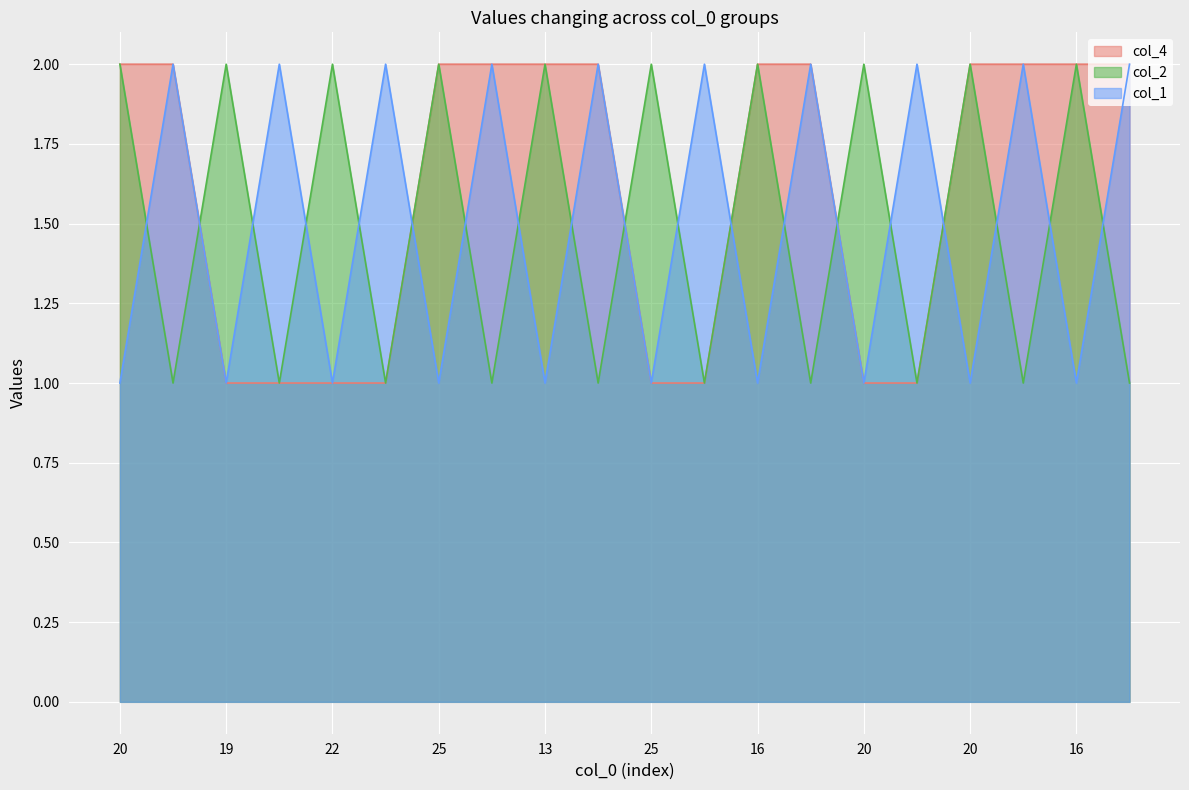

At which category is the sum across all series the highest?

20